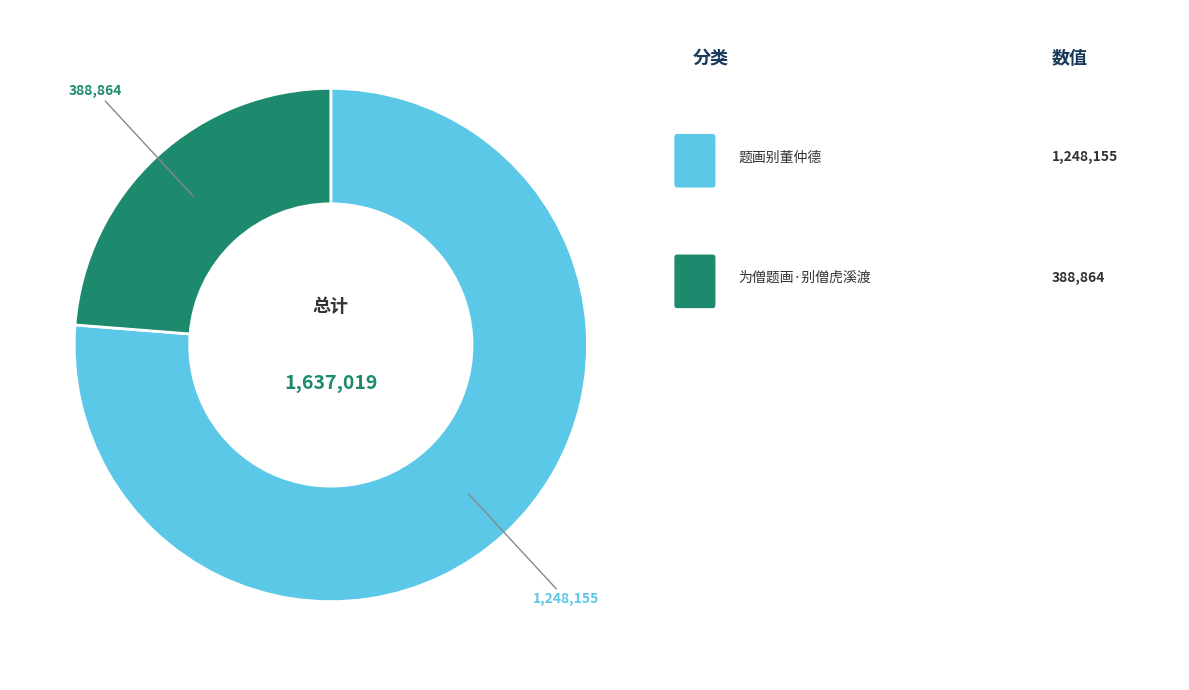

Is there any slice that represents more than half of the pie?

Yes